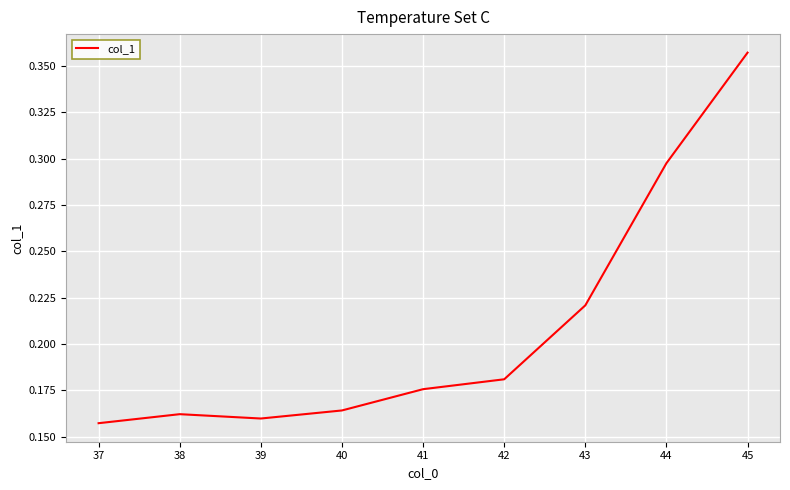

At which category does the chart reach its peak across all series?

45